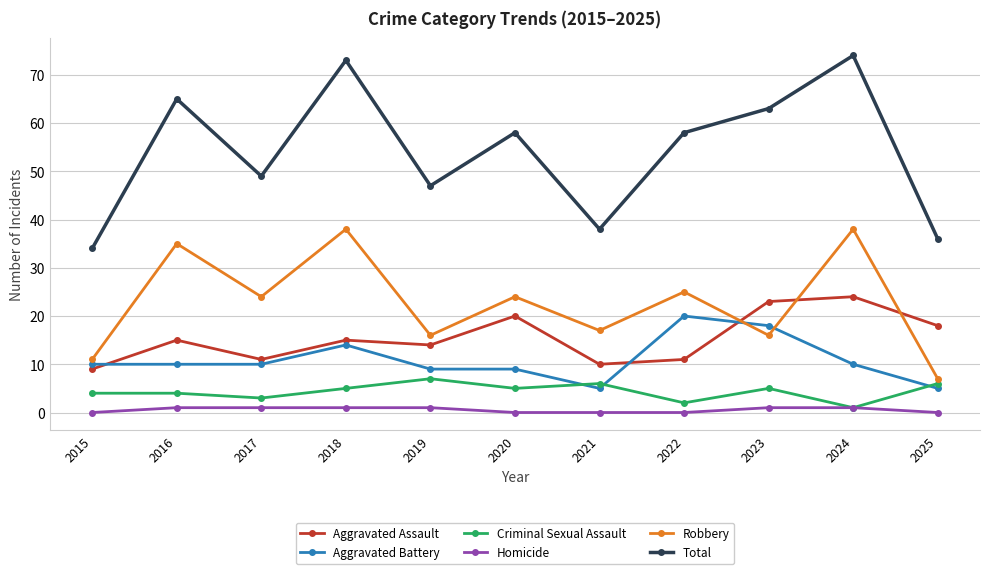

What is the spread (max minus min) of values at 2020?

58